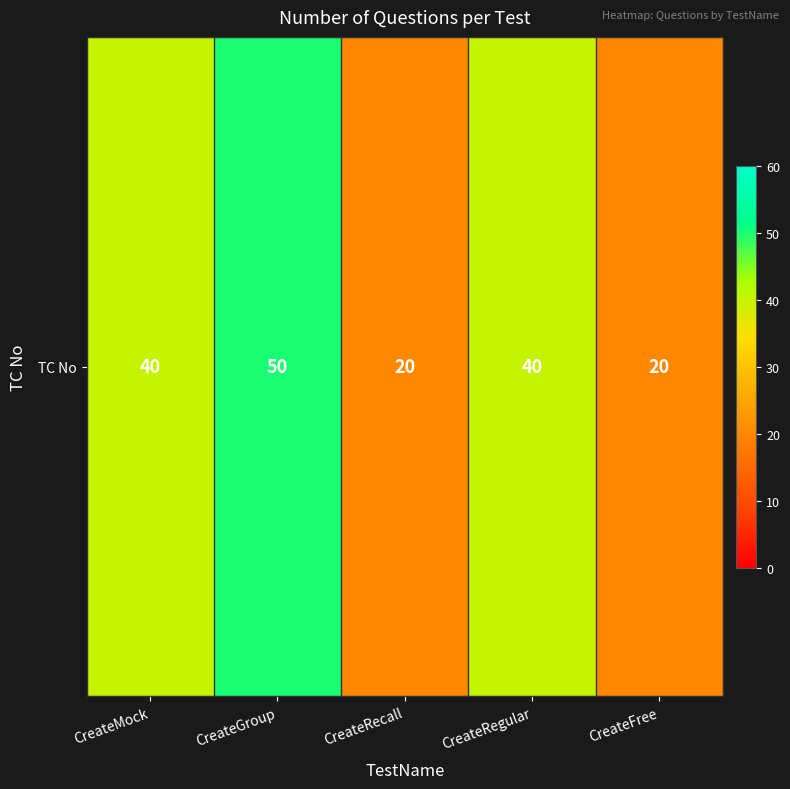

Which has a higher value, CreateRecall or CreateMock?

CreateMock